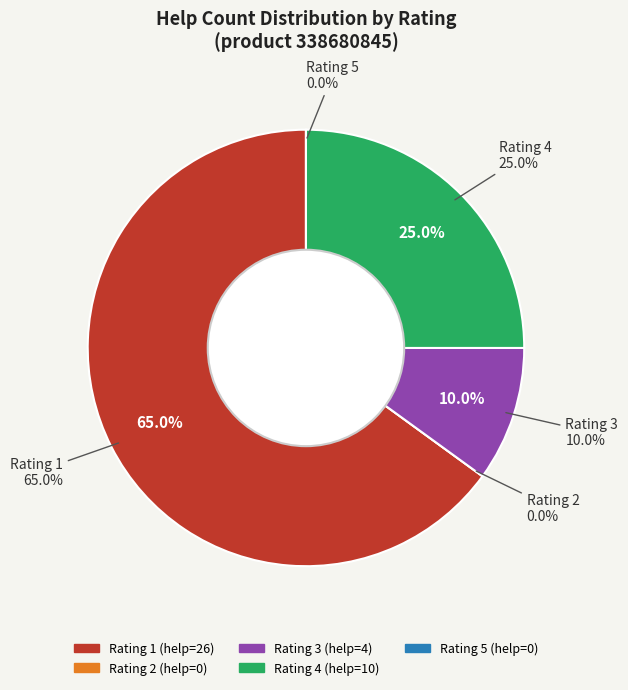

How much of the chart is everything except 2?

100.0%